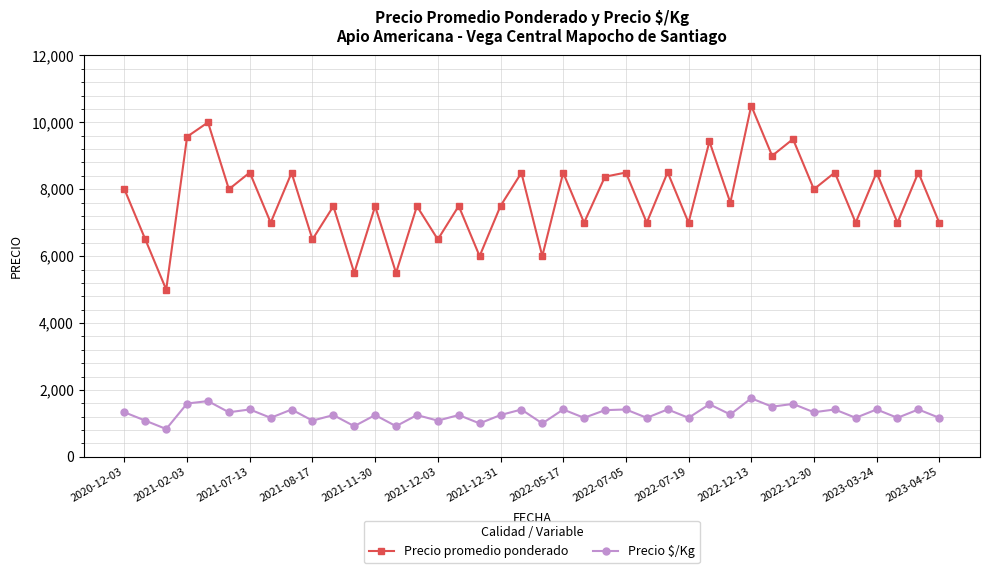

At how many categories does at least one series exceed 7346?

25